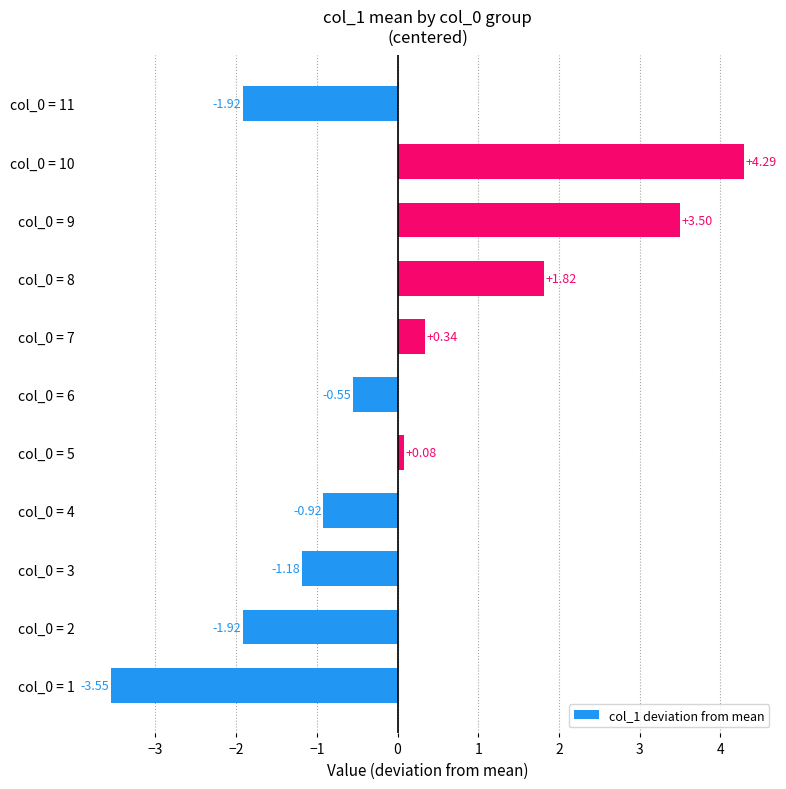

What is the change in value from col_0 = 9 to col_0 = 10?

+0.8